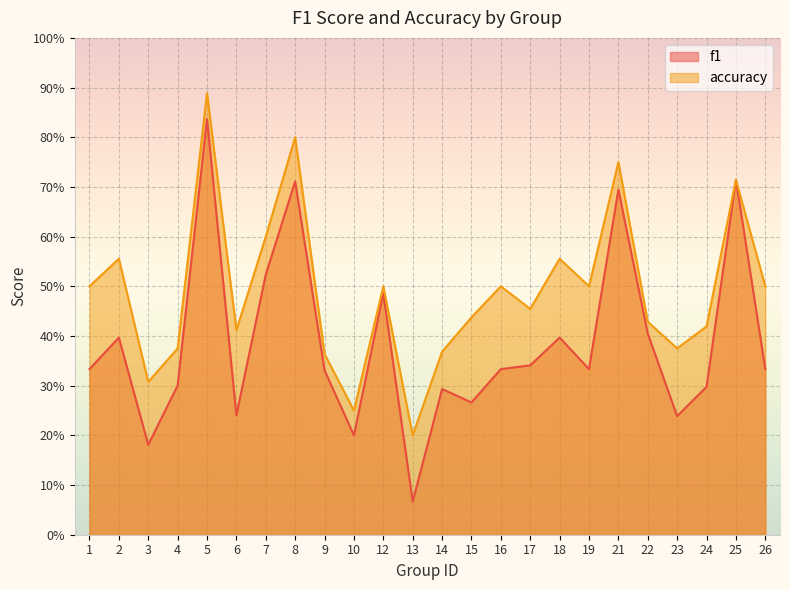

Is it true that accuracy equals 0.8 at 21?

True